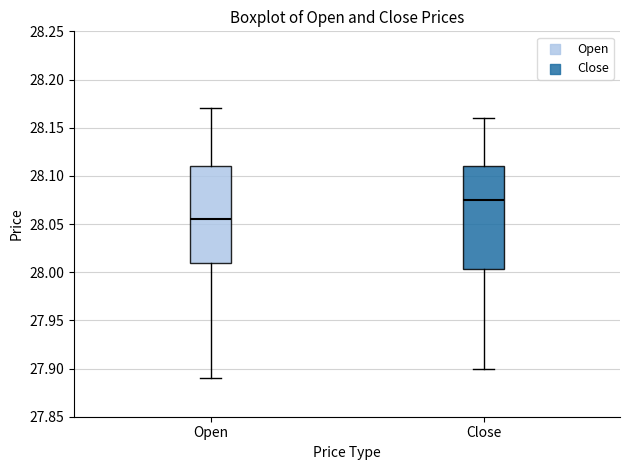

Reading left to right, transcribe this box plot: for each box, give where its median line is, the range the box spans, and where its two whiskers end, as read against the y-axis. The values are not printed on the chart, so give them approximately, as read against the axis.

Open: median 28.055, box 28.010 to 28.110, whiskers 27.890 to 28.170
Close: median 28.075, box 28.005 to 28.110, whiskers 27.900 to 28.160